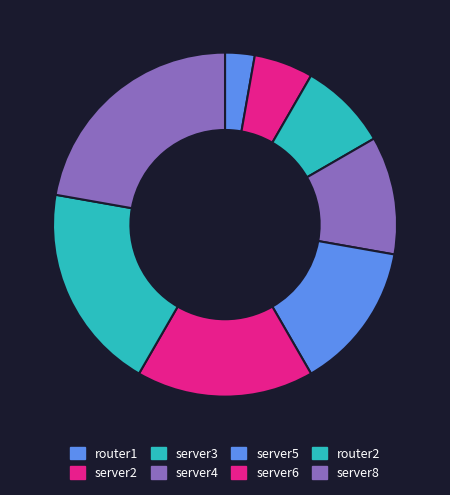

What is the total percentage of server2 and server5?

19.4%